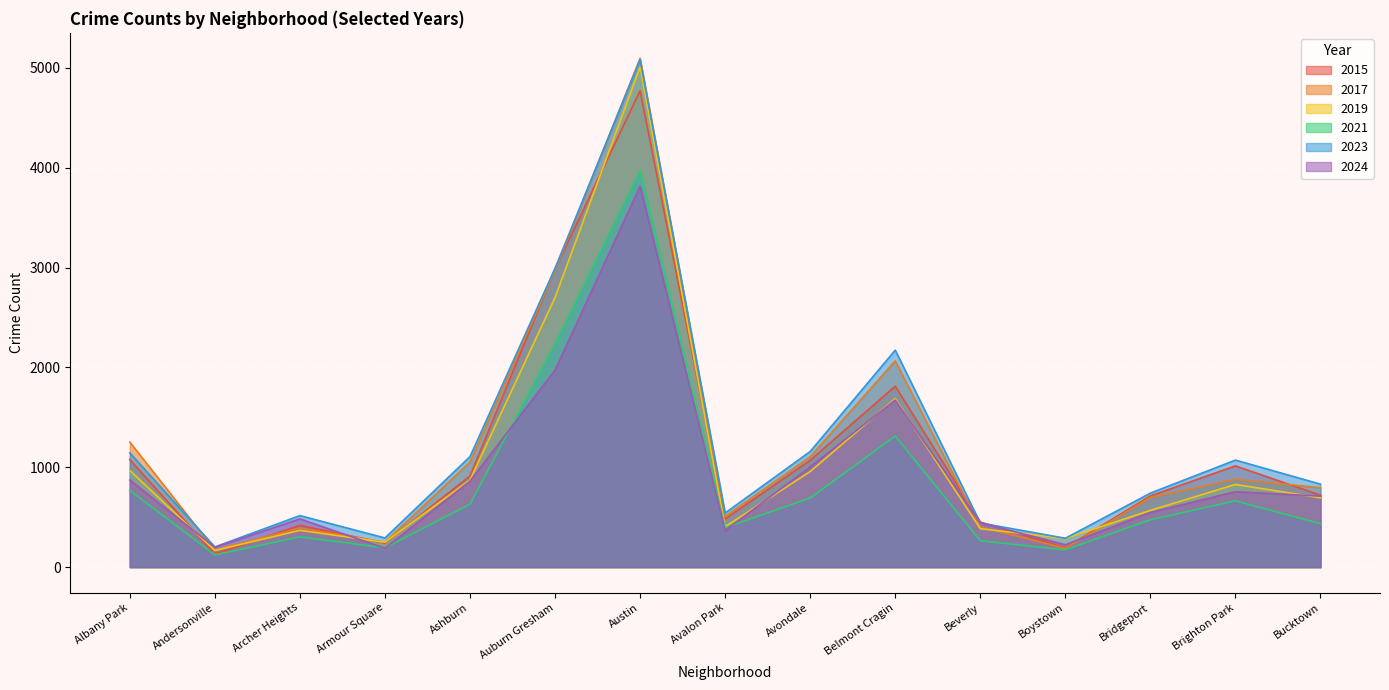

What is the sum of all 2017 values?

17829